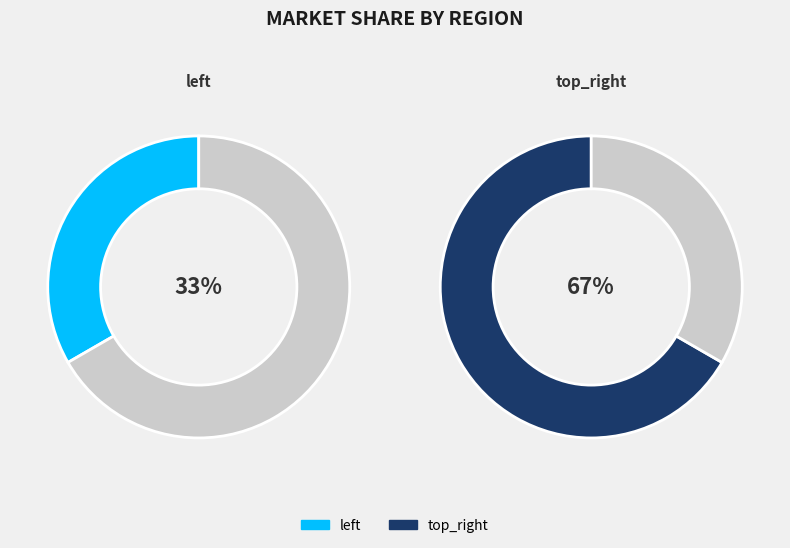

Is there a majority slice in this chart?

Yes